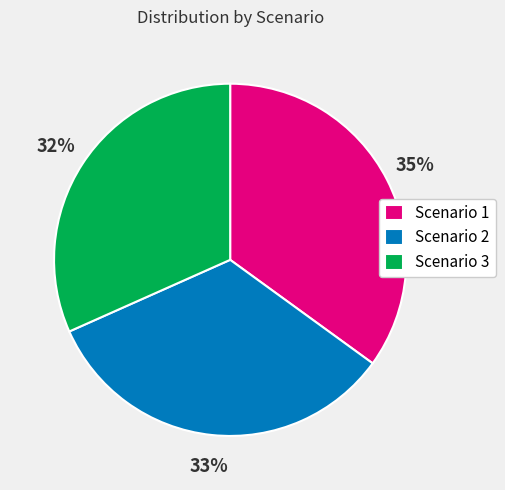

Does any single category account for the majority?

No